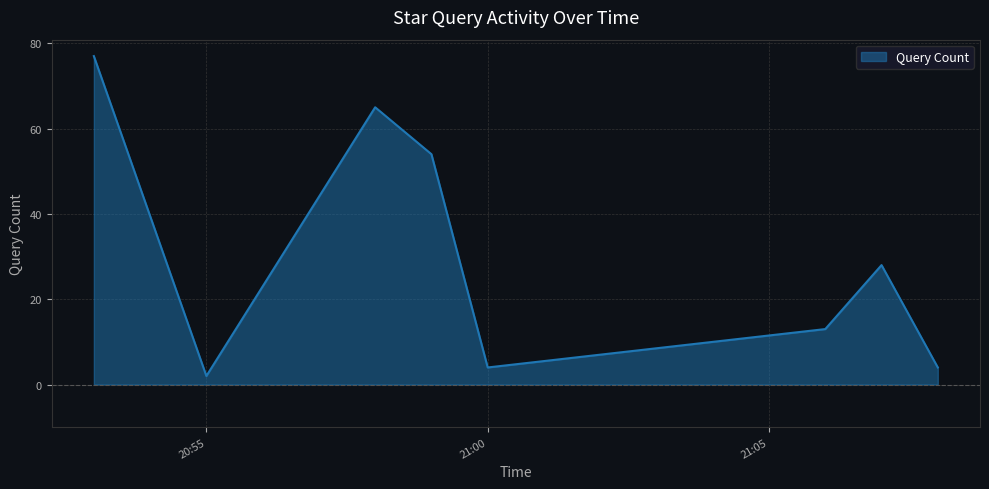

What is the maximum value shown in the chart?

77